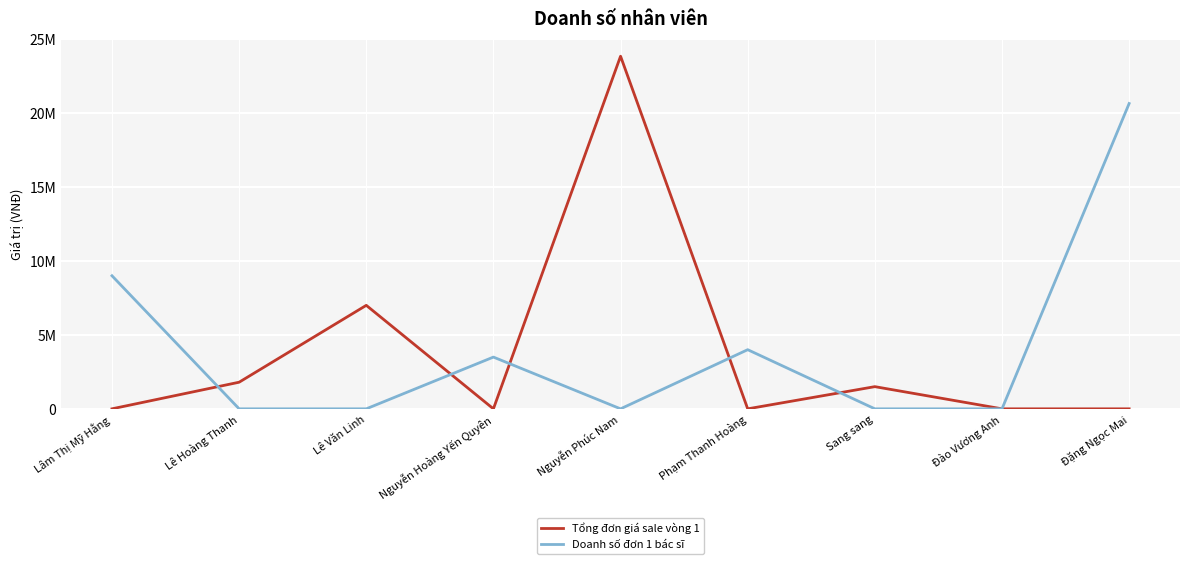

Does the chart display data point markers on the line(s)?

No